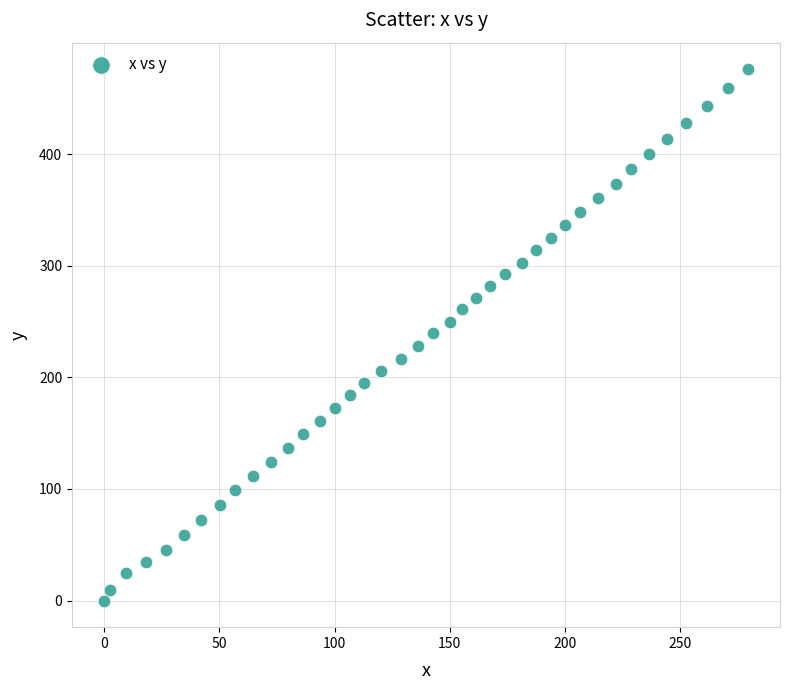

What is the range of X values (max minus min)?

279.5